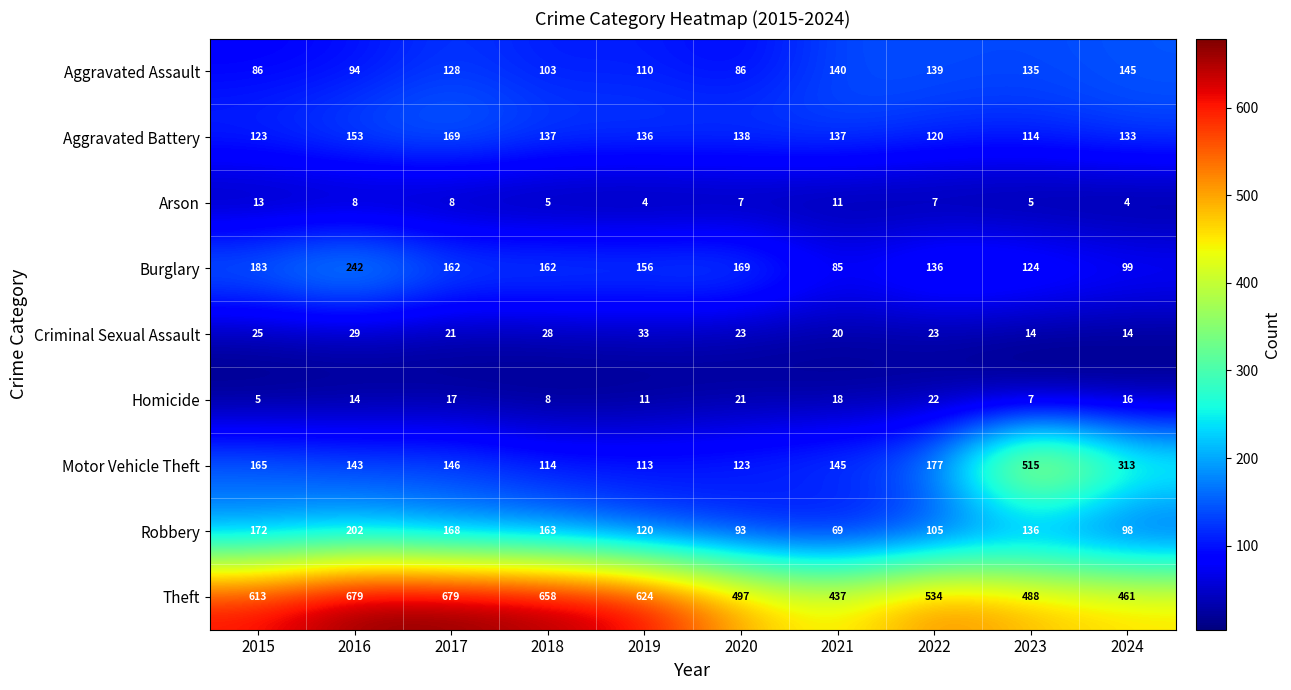

List the series in order of their peak value, highest first.

Theft, Motor Vehicle Theft, Burglary, Robbery, Aggravated Battery, Aggravated Assault, Criminal Sexual Assault, Homicide, Arson